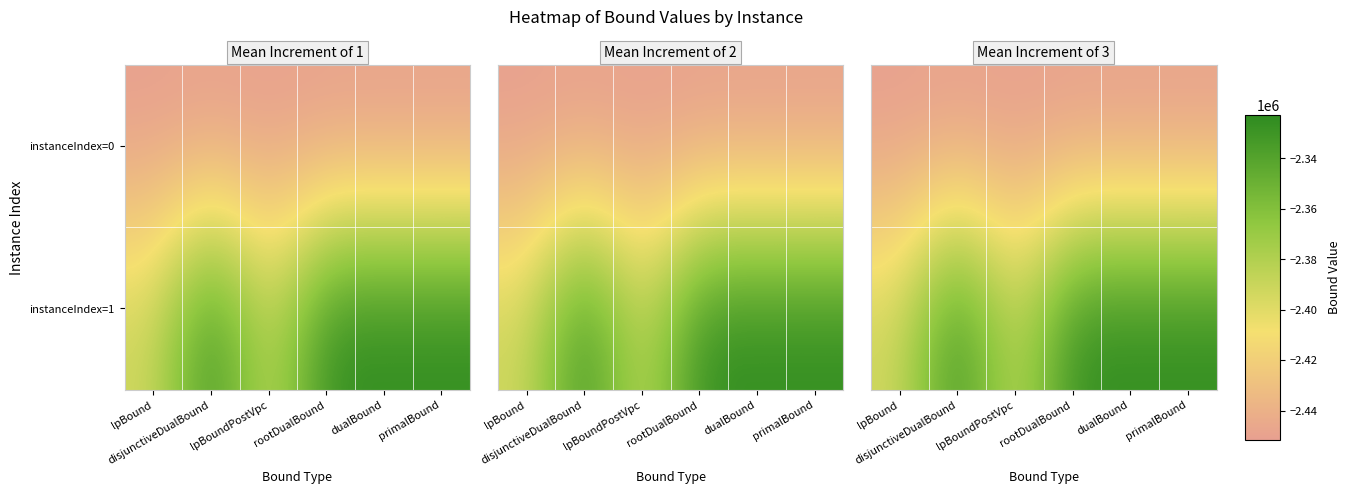

What is the difference between the second highest and second lowest values in the instanceIndex=1 series?

66627.5